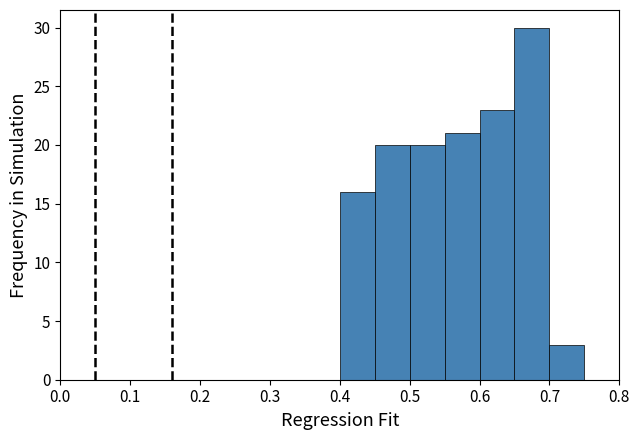

Reading left to right, list every bar in this chart as the range it spans on the x-axis followed by its height. The values are not printed on the chart, so give them approximately, as read against the axis.

0.00 to 0.05: 0
0.05 to 0.10: 0
0.10 to 0.15: 0
0.15 to 0.20: 0
0.20 to 0.25: 0
0.25 to 0.30: 0
0.30 to 0.35: 0
0.35 to 0.40: 0
0.40 to 0.45: 16
0.45 to 0.50: 20
0.50 to 0.55: 20
0.55 to 0.60: 21
0.60 to 0.65: 23
0.65 to 0.70: 30
0.70 to 0.75: 3
0.75 to 0.80: 0